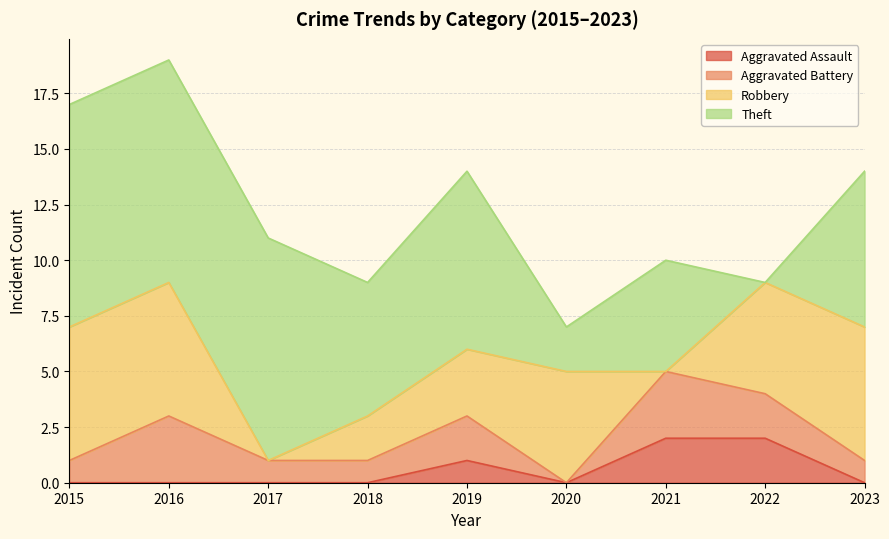

Reading left to right, extract all data points from this chart.

Aggravated Assault: 2015=0	2016=0	2017=0	2018=0	2019=1	2020=0	2021=2	2022=2	2023=0
Aggravated Battery: 2015=1	2016=3	2017=1	2018=1	2019=2	2020=0	2021=3	2022=2	2023=1
Robbery: 2015=6	2016=6	2017=0	2018=2	2019=3	2020=5	2021=0	2022=5	2023=6
Theft: 2015=10	2016=10	2017=10	2018=6	2019=8	2020=2	2021=5	2022=0	2023=7